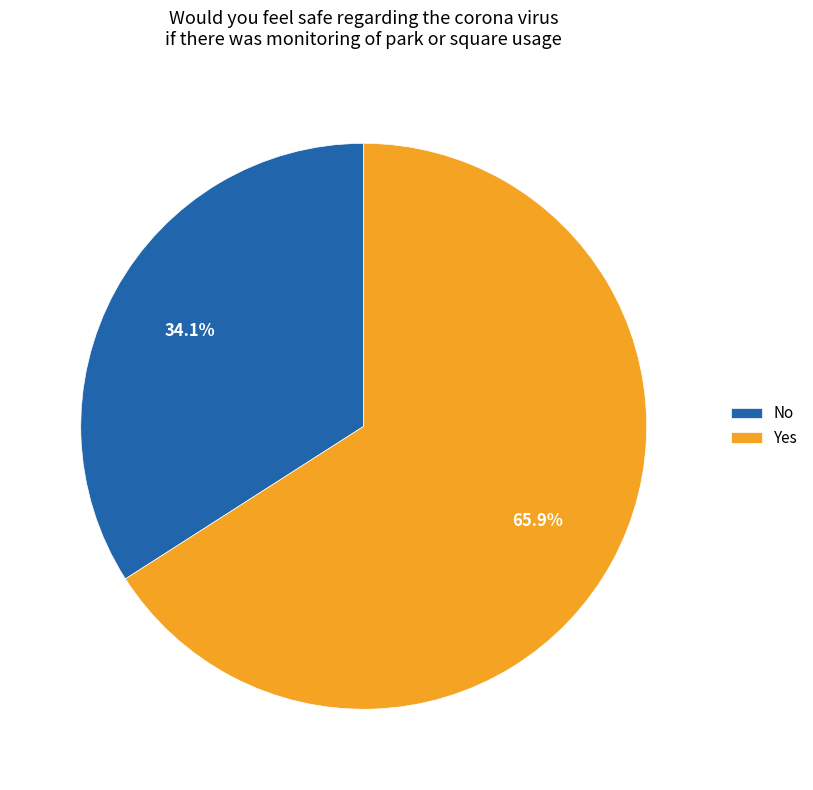

Between Yes and No, which is larger?

Yes